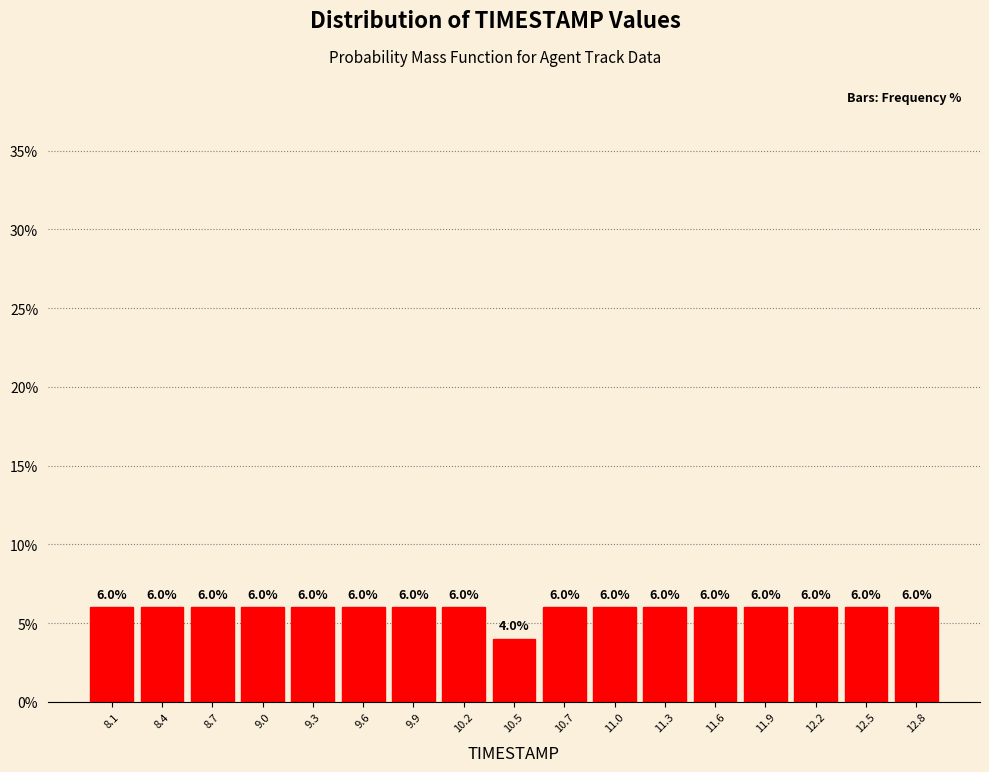

What is the height of the bar covering 10.90 to 11.15 on the x-axis? The bar edges are not printed on the chart, so give them approximately, as read against the axis.

6.0